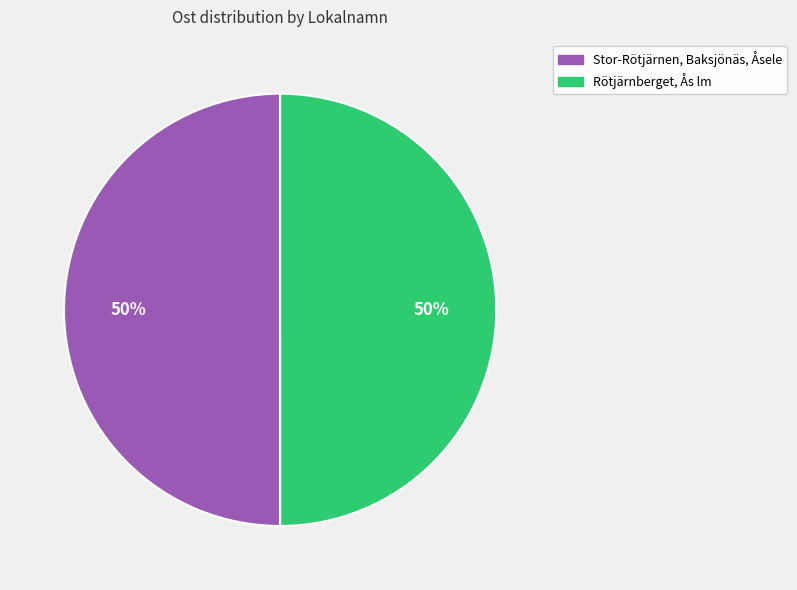

To the nearest percent, what is the combined percentage of Rötjärnberget, Ås lm and Stor-Rötjärnen, Baksjönäs, Åsele?

100%